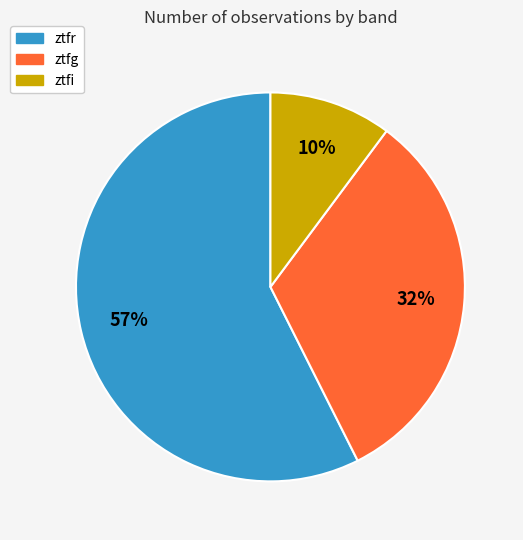

True or false: ztfi accounts for 10% of the total.

True